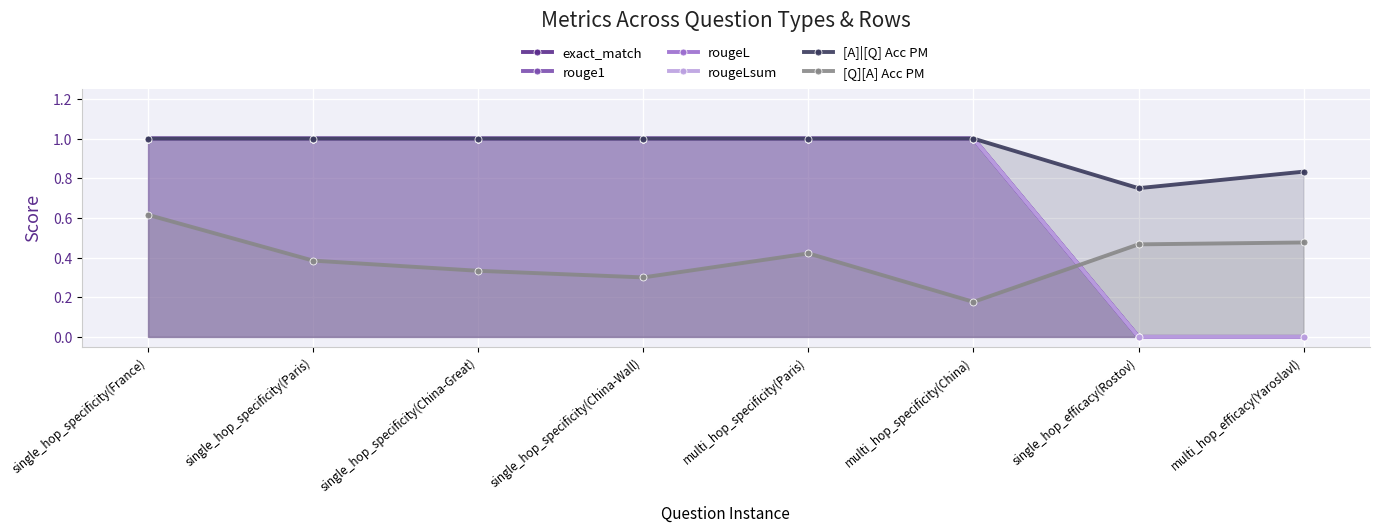

Reading left to right, extract all data points from this chart.

exact_match: 1.0	1.0	1.0	1.0	1.0	1.0	0.0	0.0
rouge1: 1.0	1.0	1.0	1.0	1.0	1.0	0.0	0.0
rougeL: 1.0	1.0	1.0	1.0	1.0	1.0	0.0	0.0
rougeLsum: 1.0	1.0	1.0	1.0	1.0	1.0	0.0	0.0
[A]|[Q] Acc PM: 1.0	1.0	1.0	1.0	1.0	1.0	0.8	0.8
[Q][A] Acc PM: 0.6	0.4	0.3	0.3	0.4	0.2	0.5	0.5